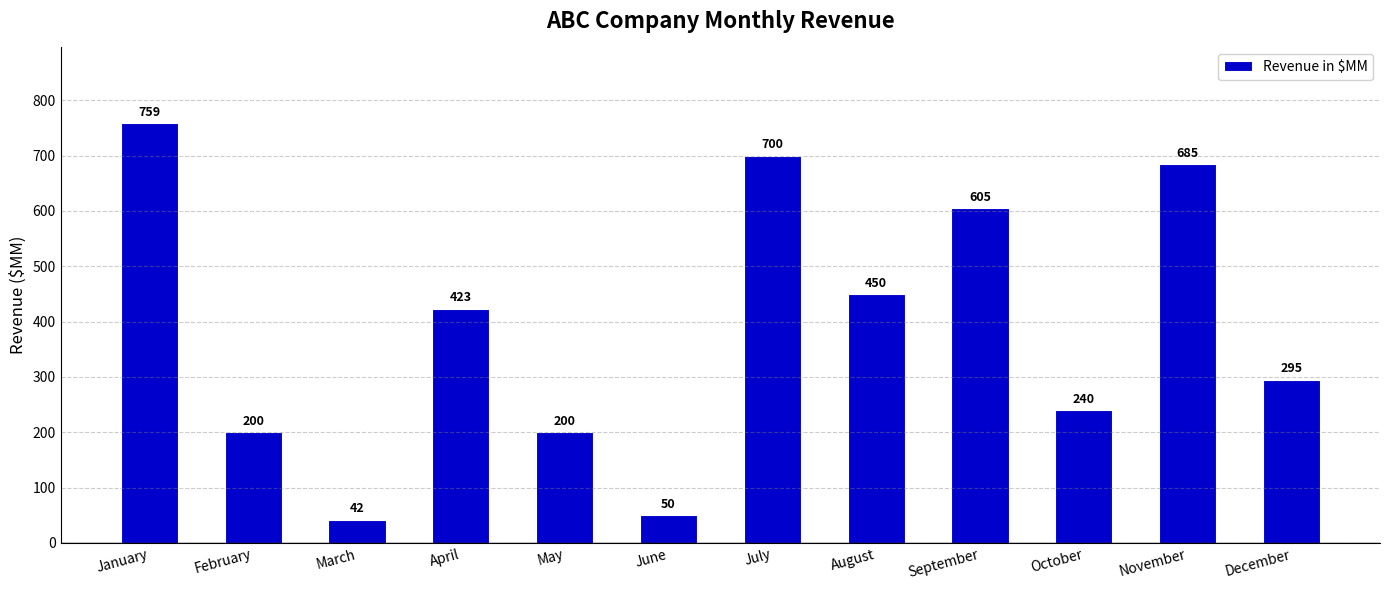

Reading left to right, what are all the values shown in this chart?

759	200	42	423	200	50	700	450	605	240	685	295